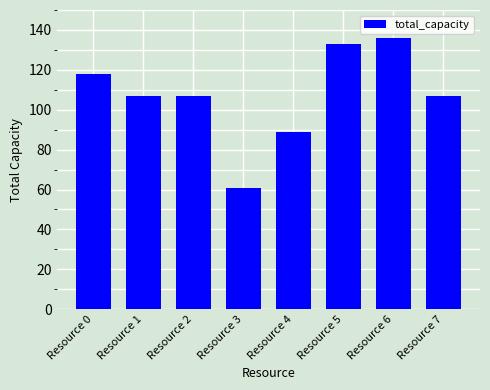

Approximately how many times larger is the value at Resource 7 compared to Resource 2?

1.0